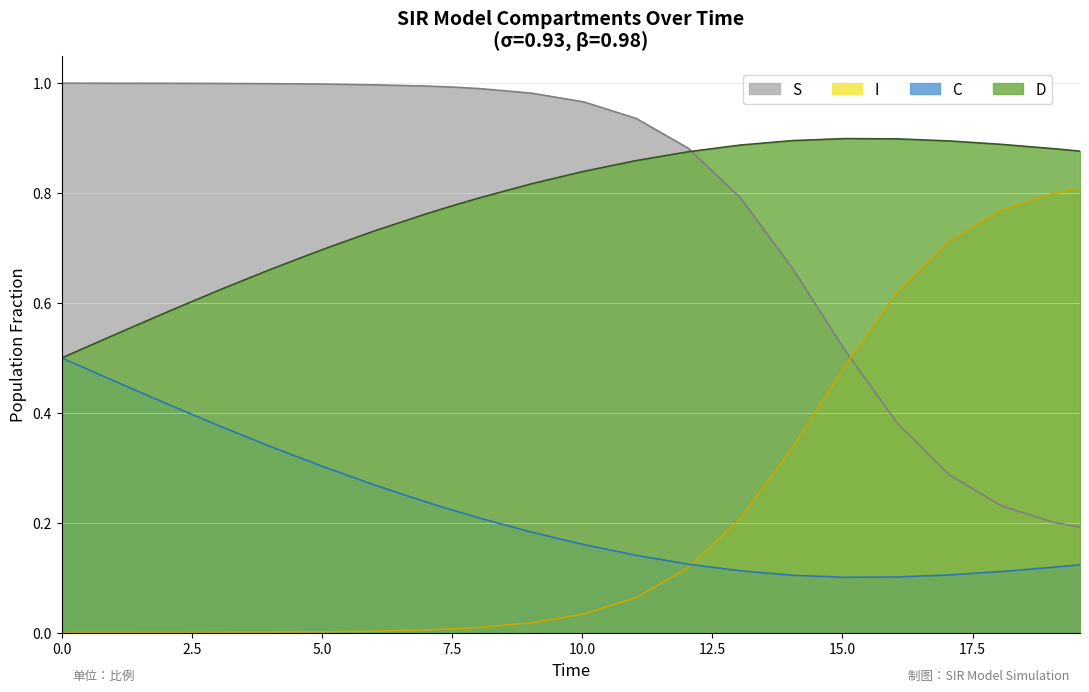

What are all the series names shown in the legend?

S, I, C, D